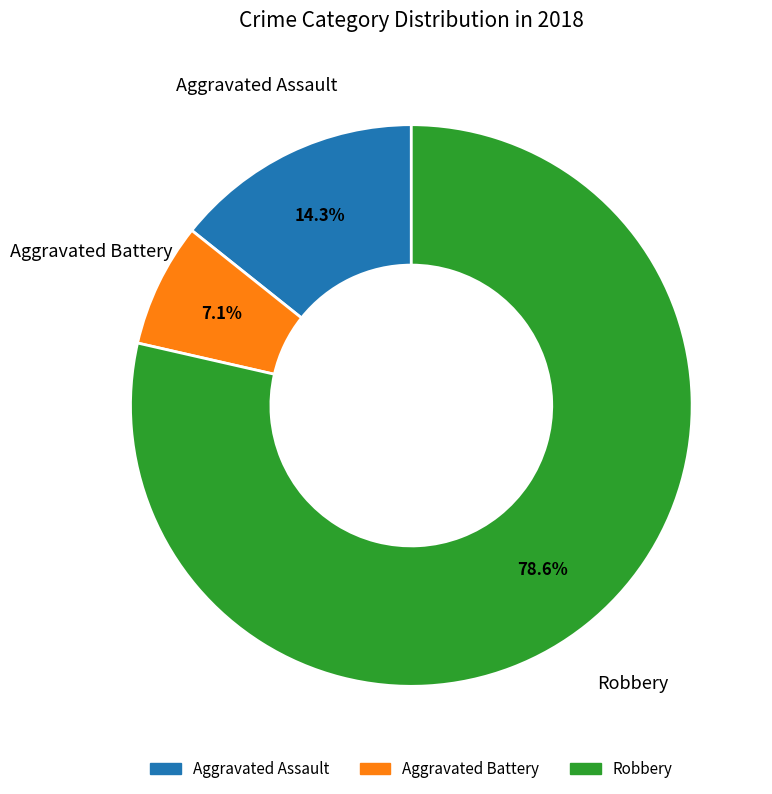

Is there a majority slice in this chart?

Yes